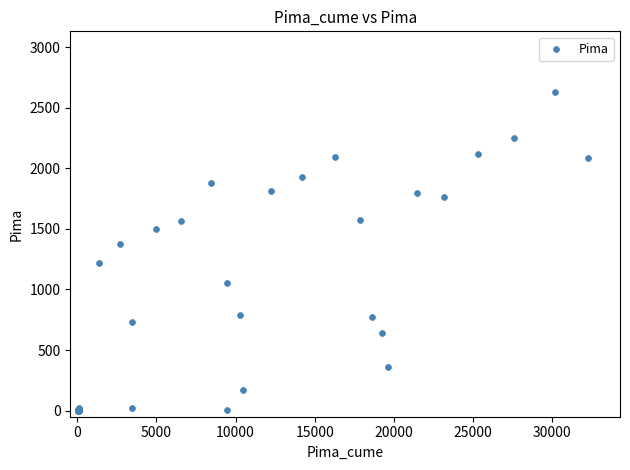

What Y value in the scatter plot is closest to 1315?

1372